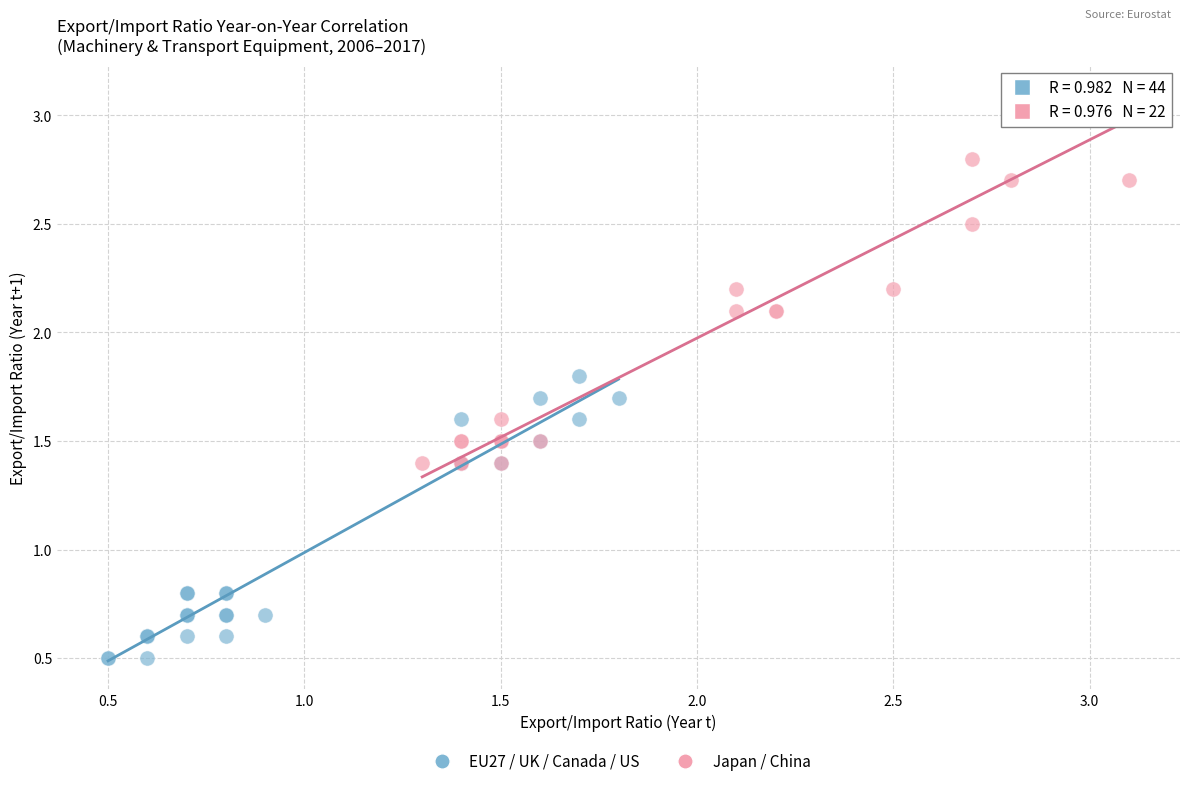

Which series has the widest spread of Y values?

Japan / China